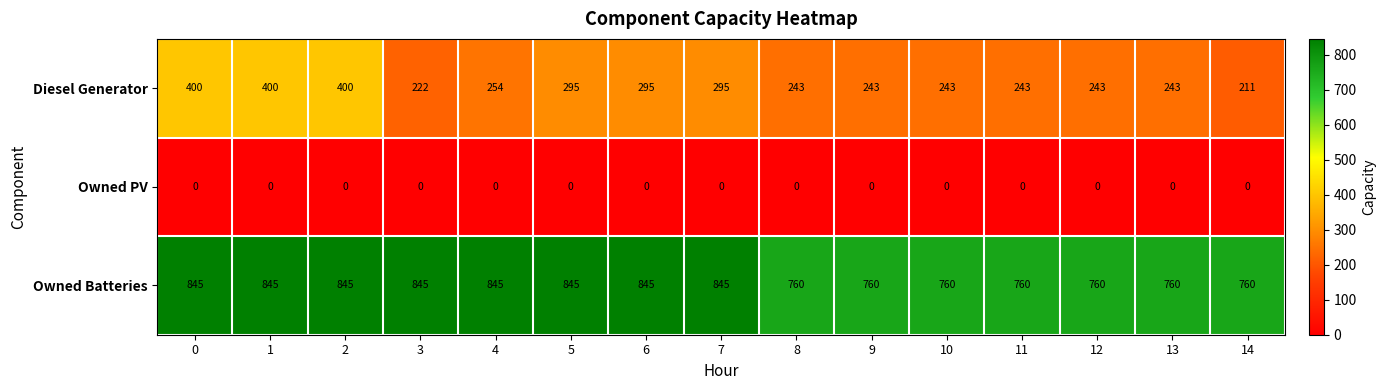

The value of Diesel Generator at 9 is 243. True or false?

True